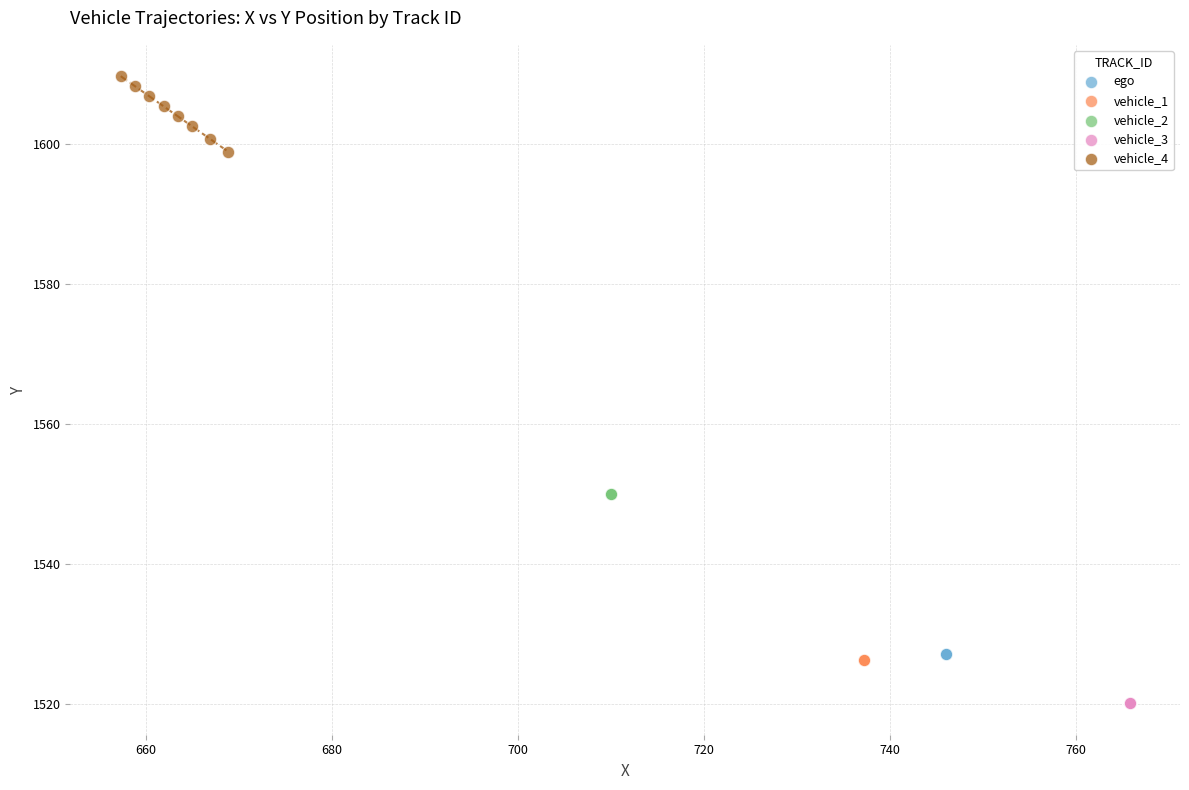

Which series reaches the maximum Y coordinate?

vehicle_4